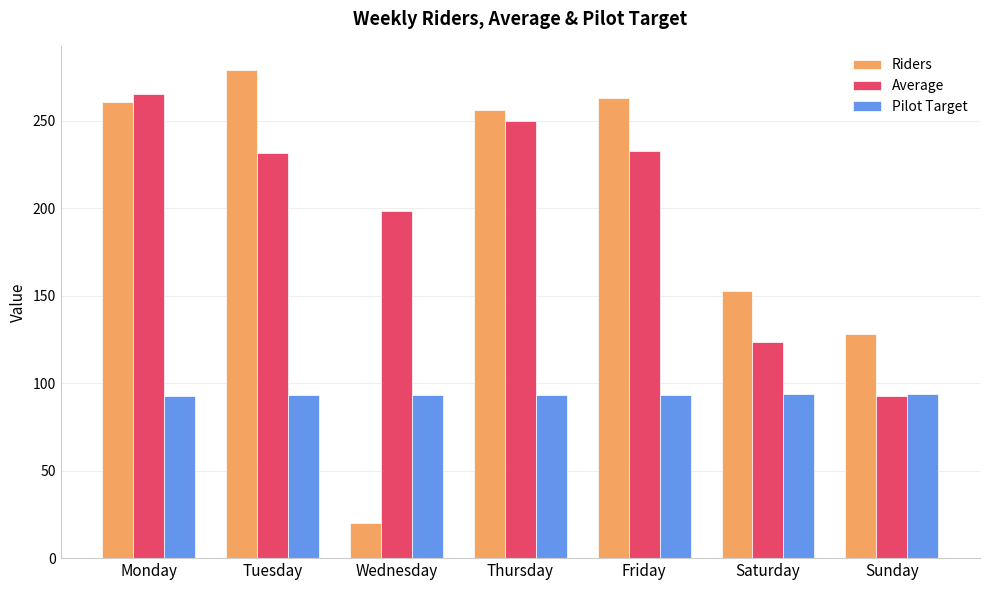

Which series has the widest spread of values?

Riders